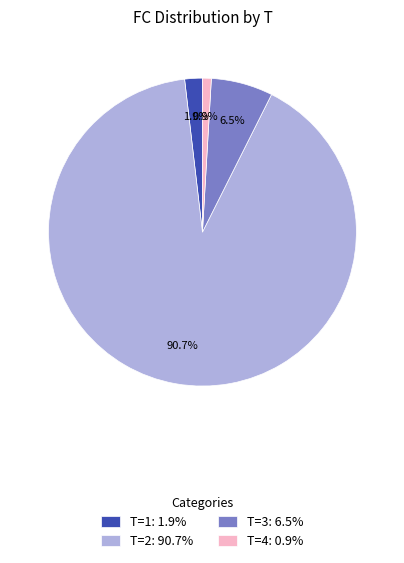

Is there a majority slice in this chart?

Yes